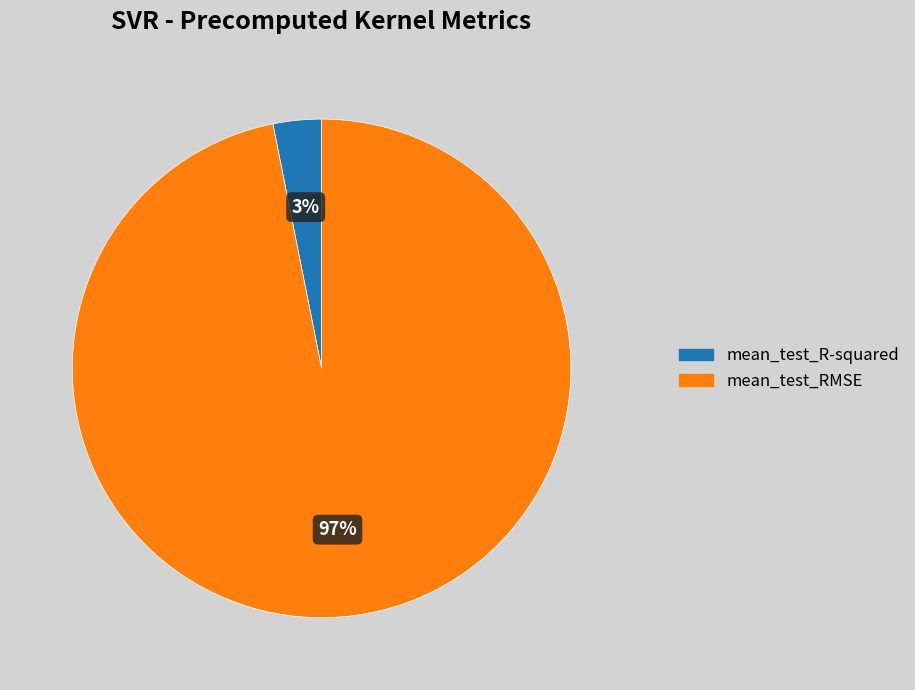

Does mean_test_R-squared represent more than half of the total?

No